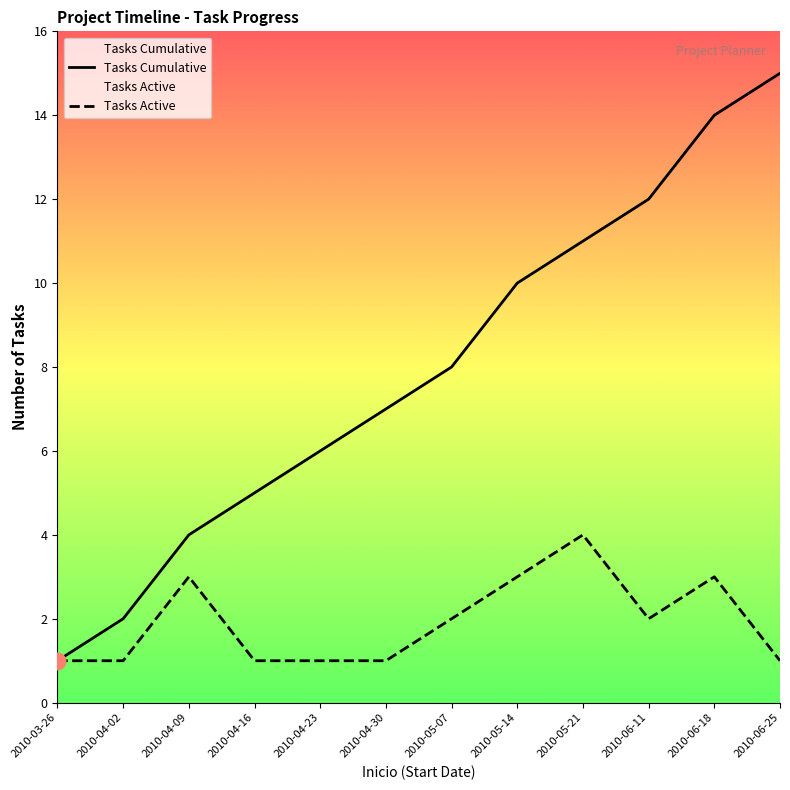

What is the value of the Tasks Cumulative point at the 10th from the left?

12